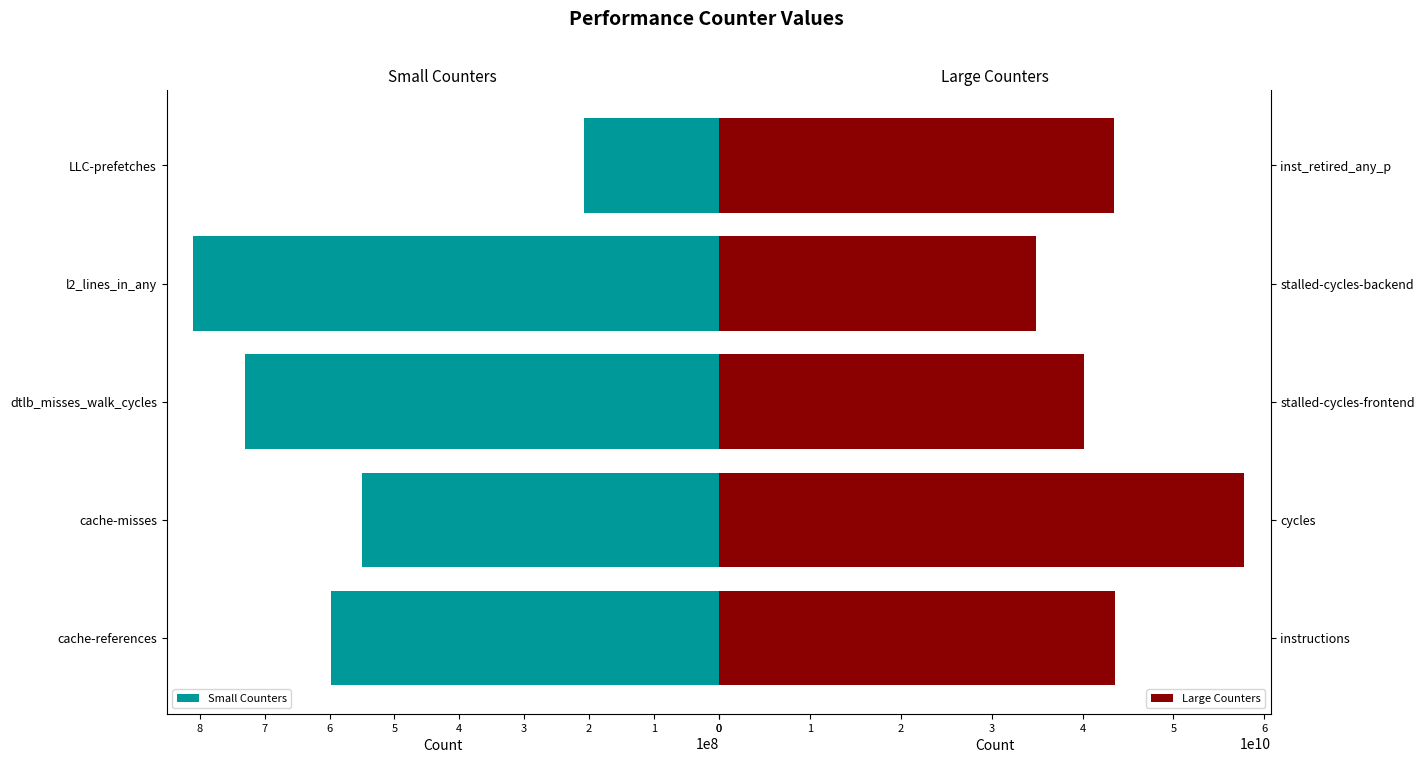

What is the greatest value displayed?

57805386985